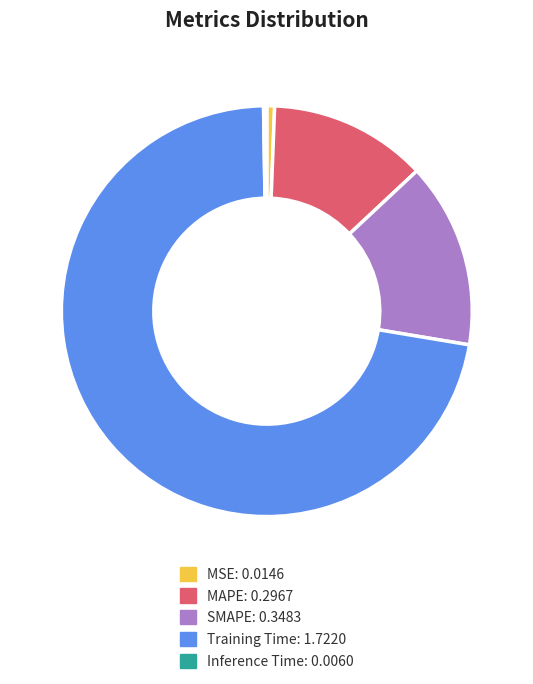

Which category has the biggest portion of the pie?

Training Time